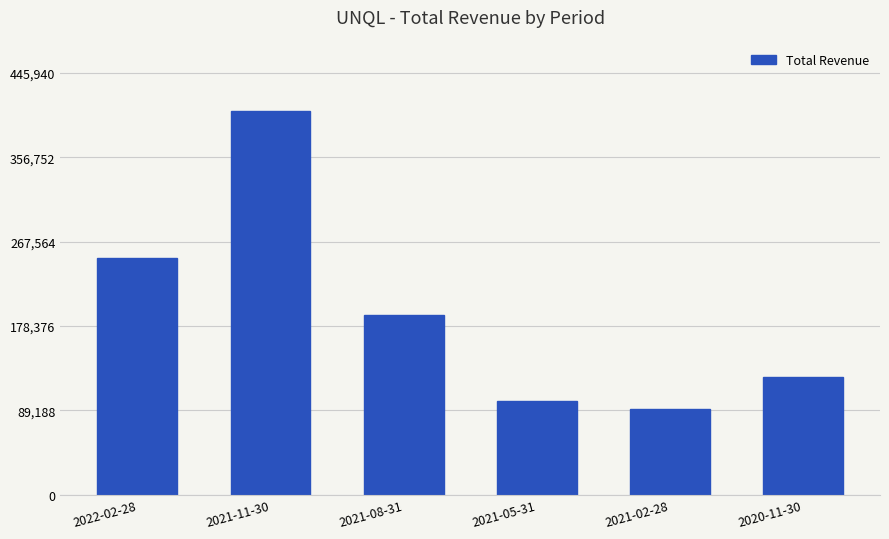

What is the label of the 1st bar from the right?

2020-11-30